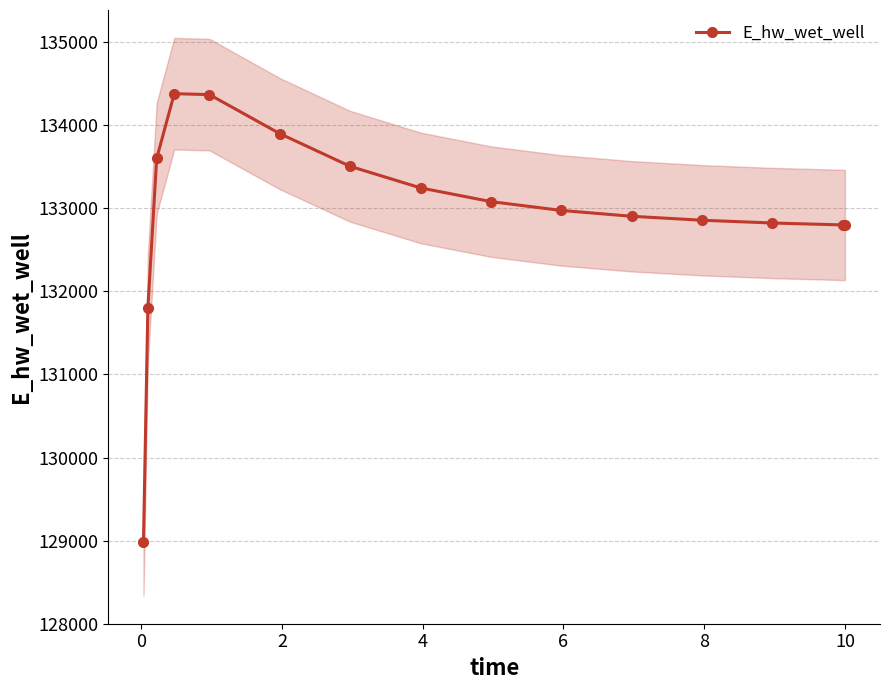

What is the lowest value of the E_hw_wet_well series?

128978.9